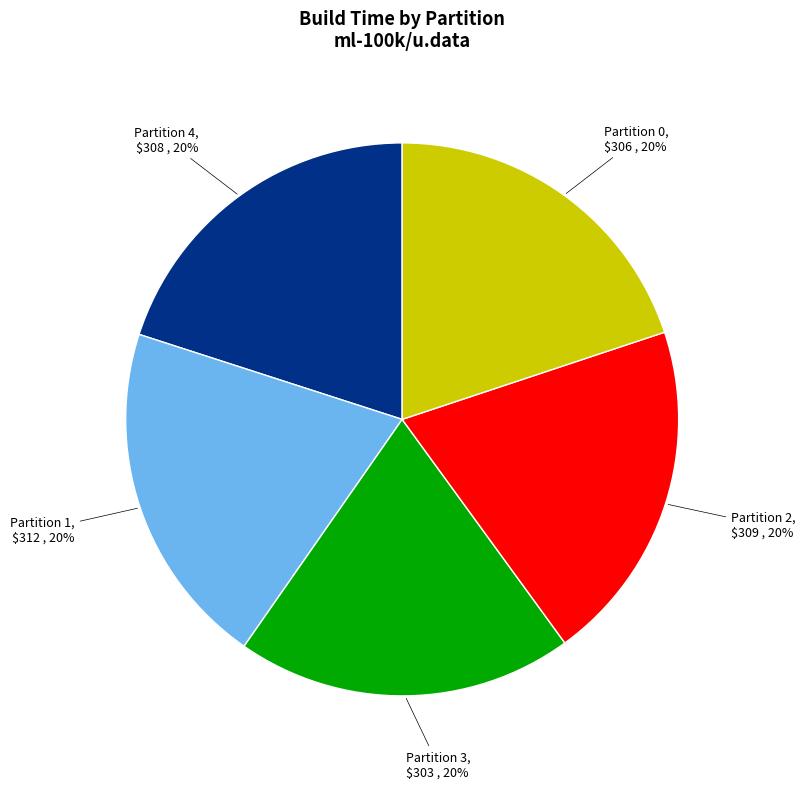

Is there any slice that represents more than half of the pie?

No